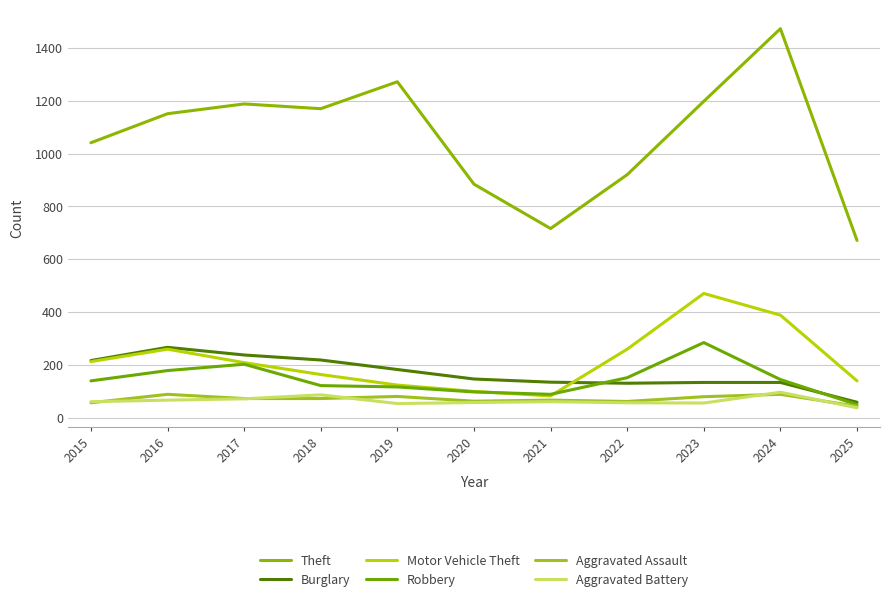

Does the chart display data point markers on the line(s)?

No